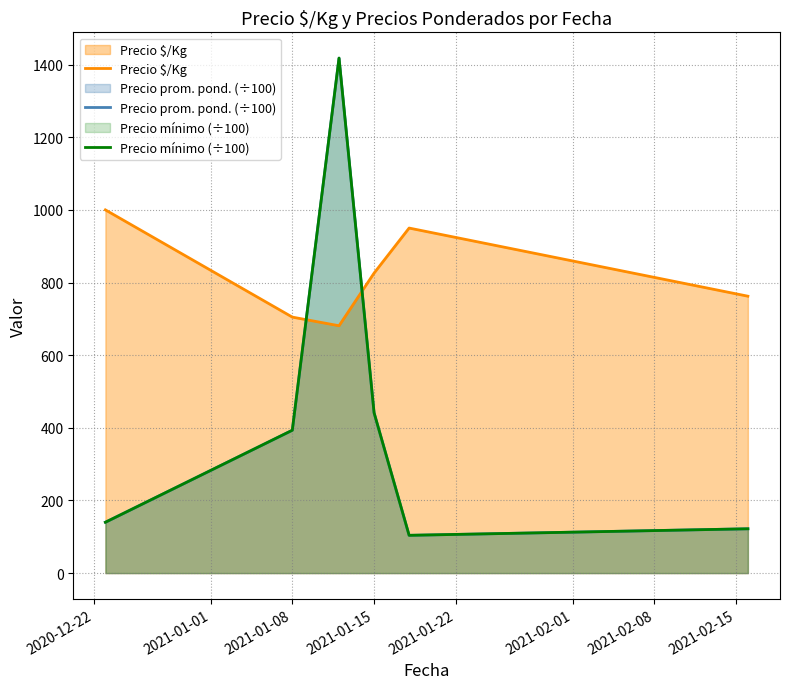

Which series has the largest total across all categories?

Precio $/Kg